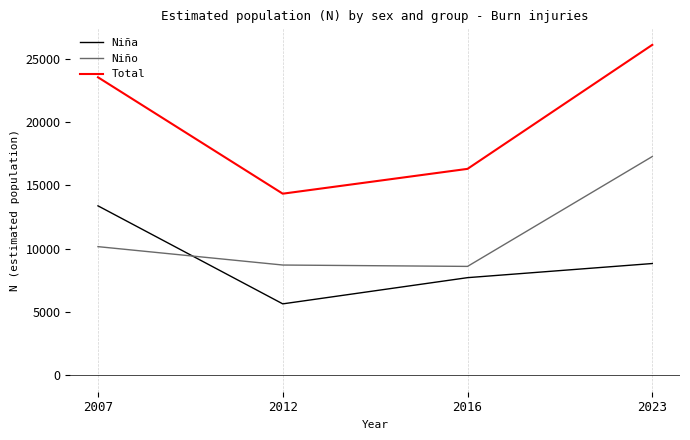

True or false: Niño and Total intersect in this chart.

False